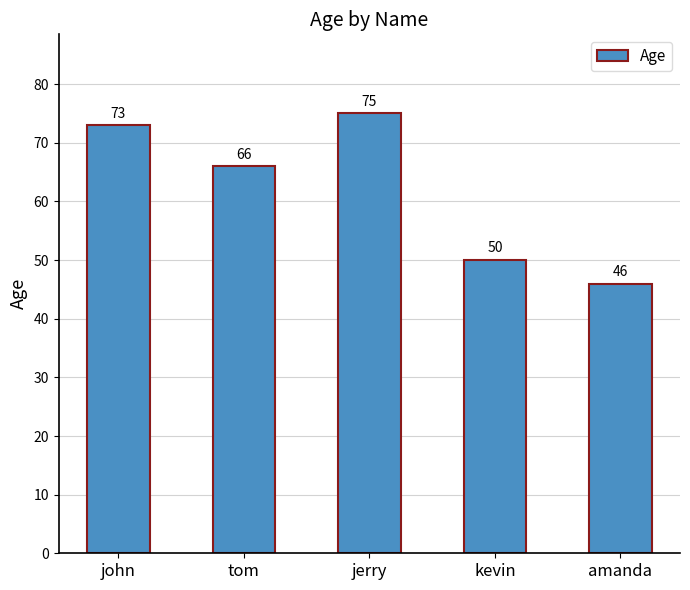

Reading right to left, extract all data points from this chart.

amanda=46	kevin=50	jerry=75	tom=66	john=73